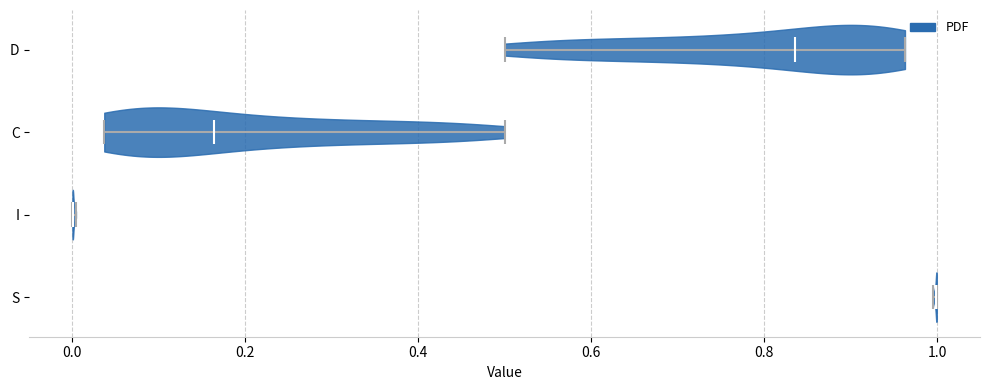

What is the highest point the violin for I reaches on the x-axis? The values are not printed on the chart, so give them approximately, as read against the axis.

0.00